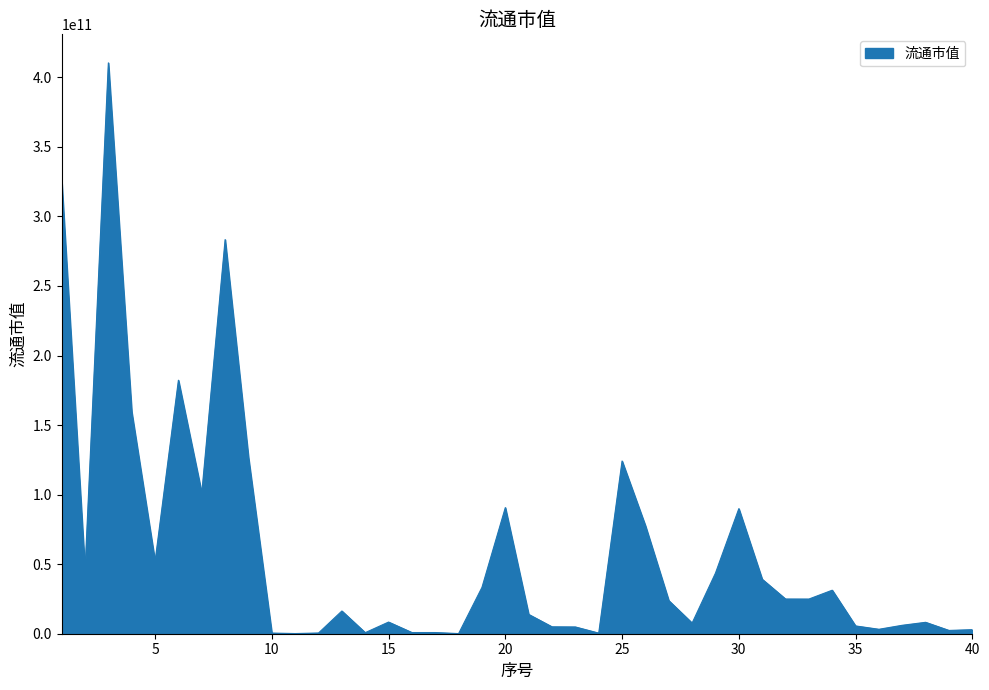

What is the difference between the maximum and minimum values?

410285924043